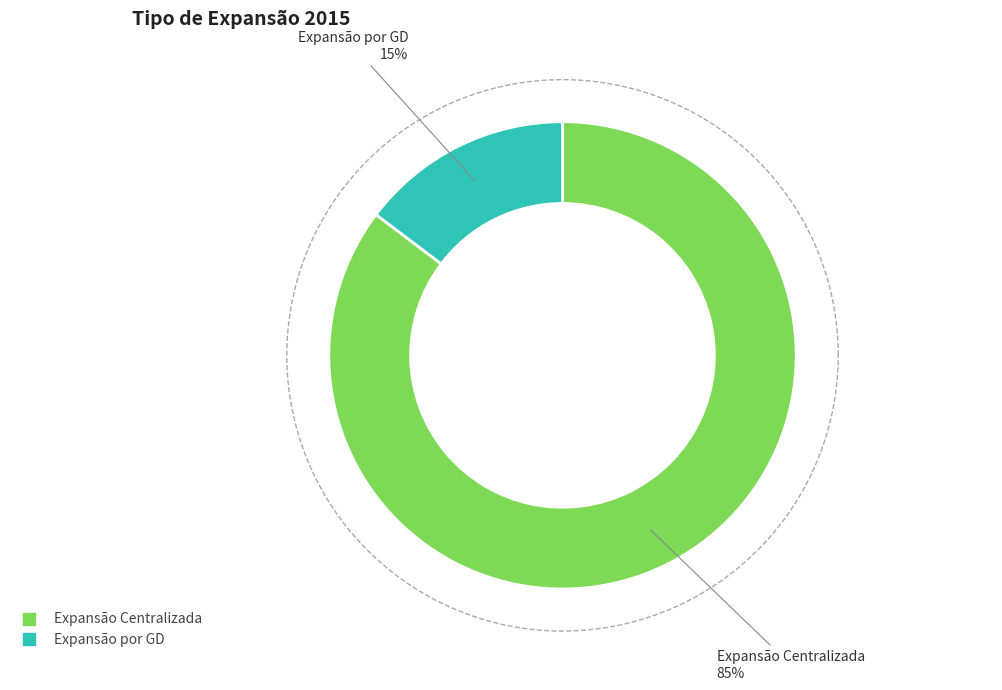

What portion of the pie excludes Expansão Centralizada?

14.7%